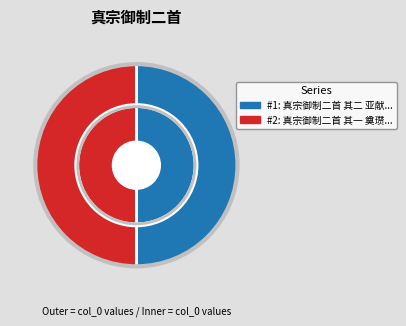

Does 真宗御制二首 其一 奠瓒用《万国朝天》。 represent more than half of the total?

Yes